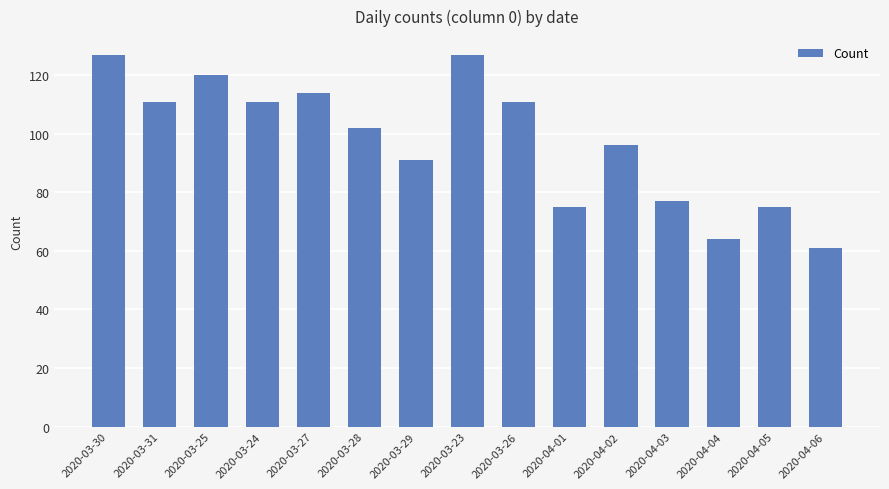

True or false: the data shows 75 at 2020-04-01.

True